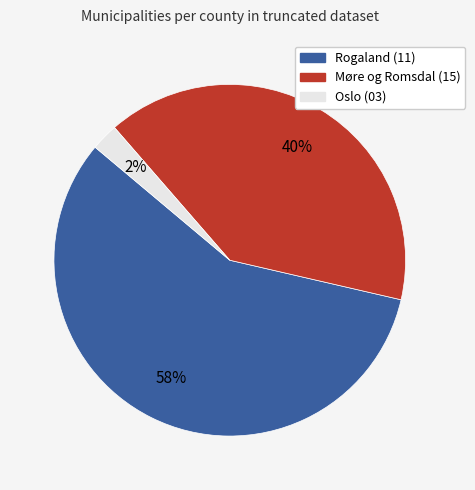

Between Rogaland (11) and Oslo (03), which is larger?

Rogaland (11)